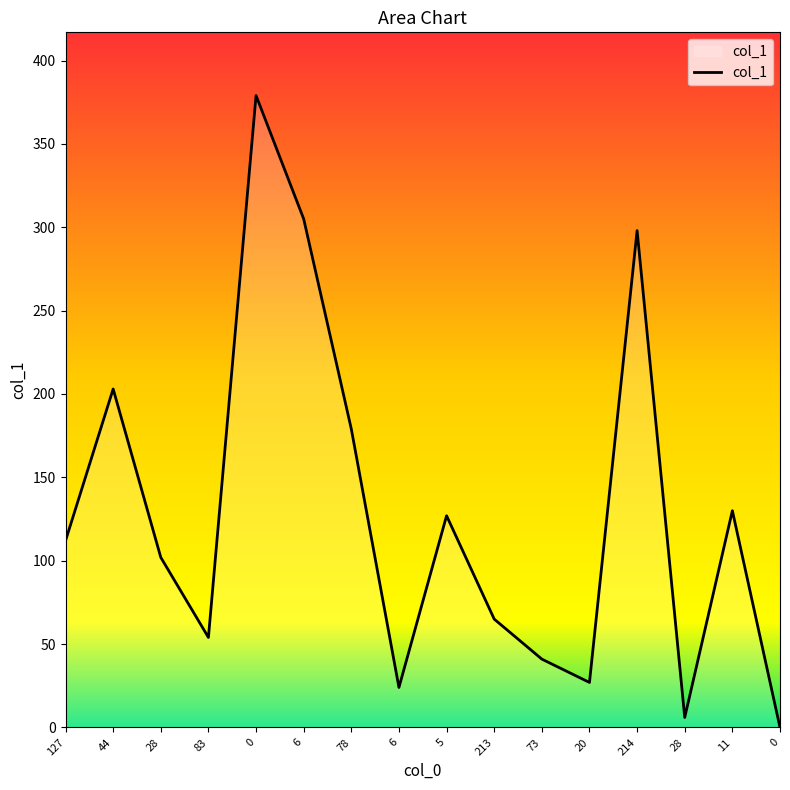

Count the number of data series in this chart.

1